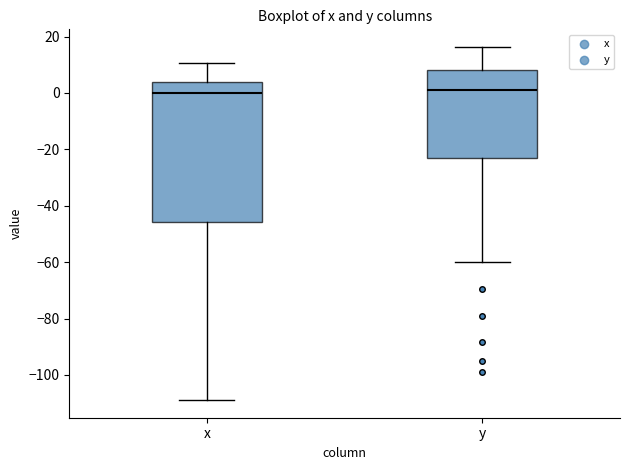

Reading left to right, read every box against the y-axis: the position of its median line, the range the box covers, and the ends of its whiskers. The values are not printed on the chart, so give them approximately, as read against the axis.

x: median 0, box -46 to 4, whiskers -108 to 10
y: median 2, box -22 to 8, whiskers -60 to 16